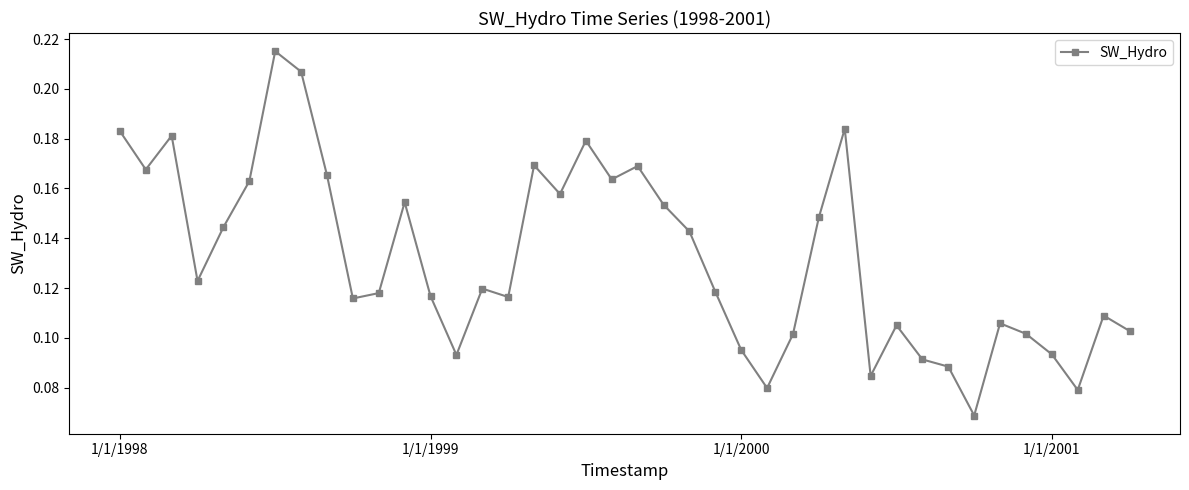

How many interior local valleys (lower than both neighbors) does the data have?

11